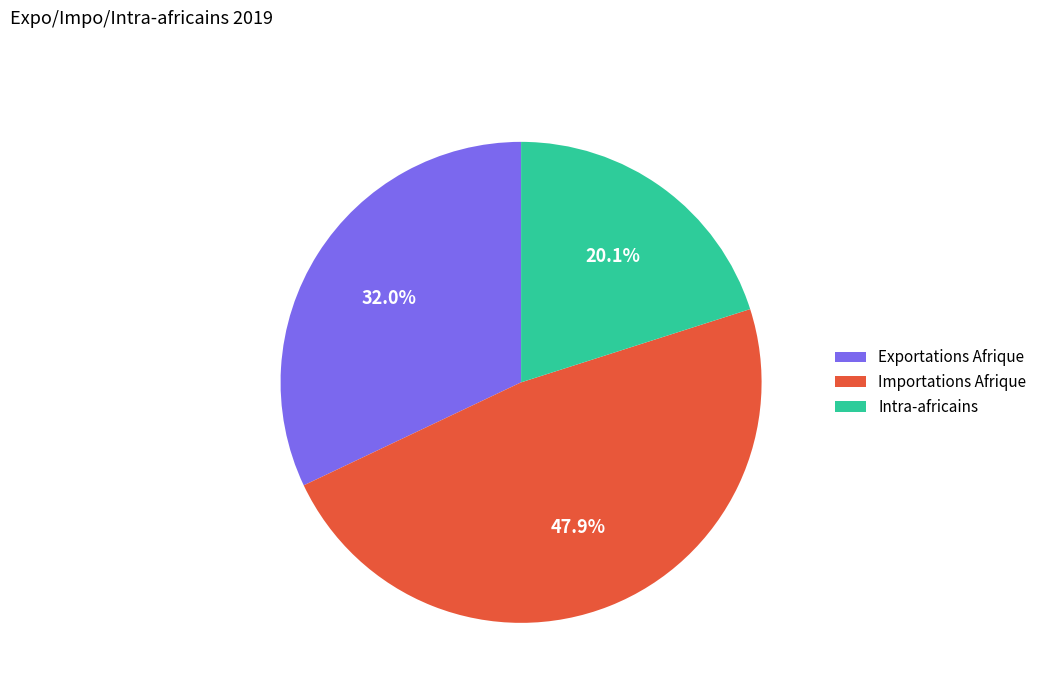

What is the ratio of the value at Intra-africains to the value at Exportations Afrique?

0.6